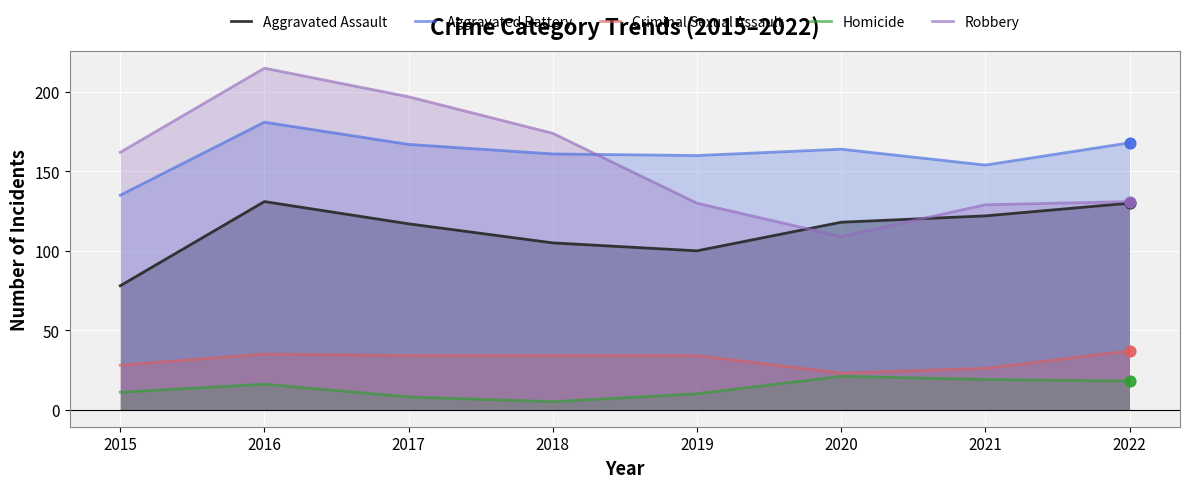

At which category is the sum across all series the highest?

2016